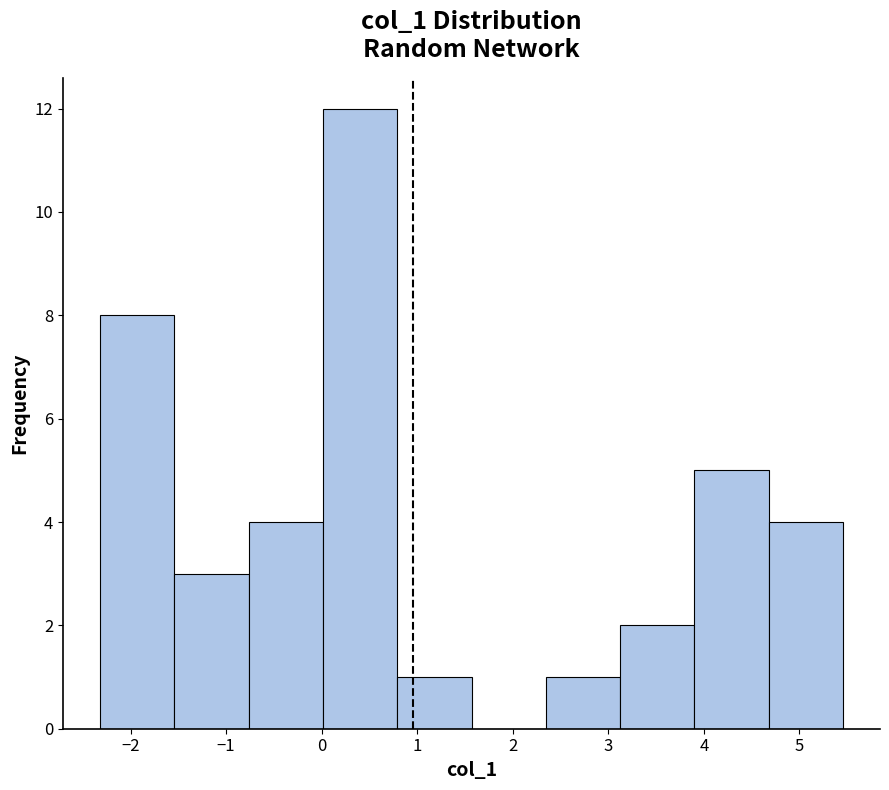

Reading left to right, list every bar in this chart as the range it spans on the x-axis followed by its height. Neither the bar edges nor the heights are printed on the chart, so give them approximately, as read against the axes.

-2.3 to -1.5: 8
-1.5 to -0.8: 3
-0.8 to 0.0: 4
0.0 to 0.8: 12
0.8 to 1.6: 1
1.6 to 2.3: 0
2.3 to 3.1: 1
3.1 to 3.9: 2
3.9 to 4.7: 5
4.7 to 5.5: 4